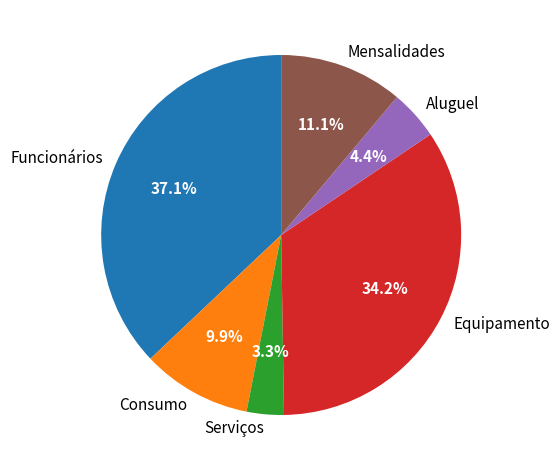

Between Aluguel and Funcionários, which is larger?

Funcionários